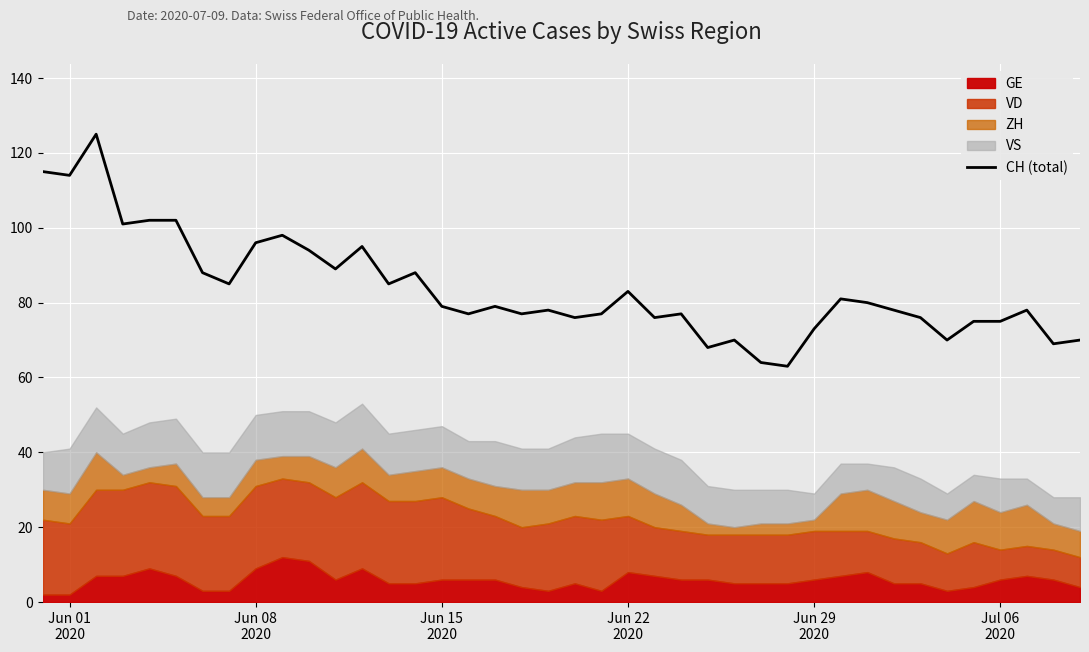

What is the sum of all values?

3346